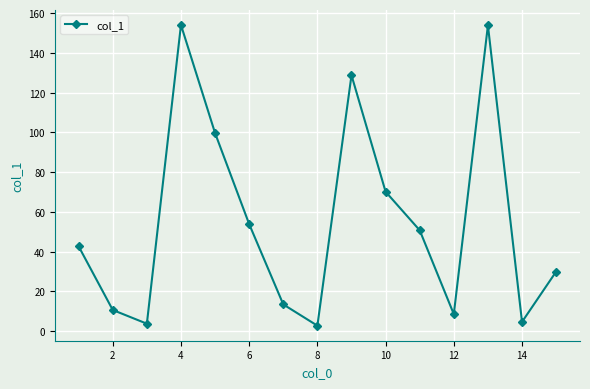

How many data points are less than 42?

7